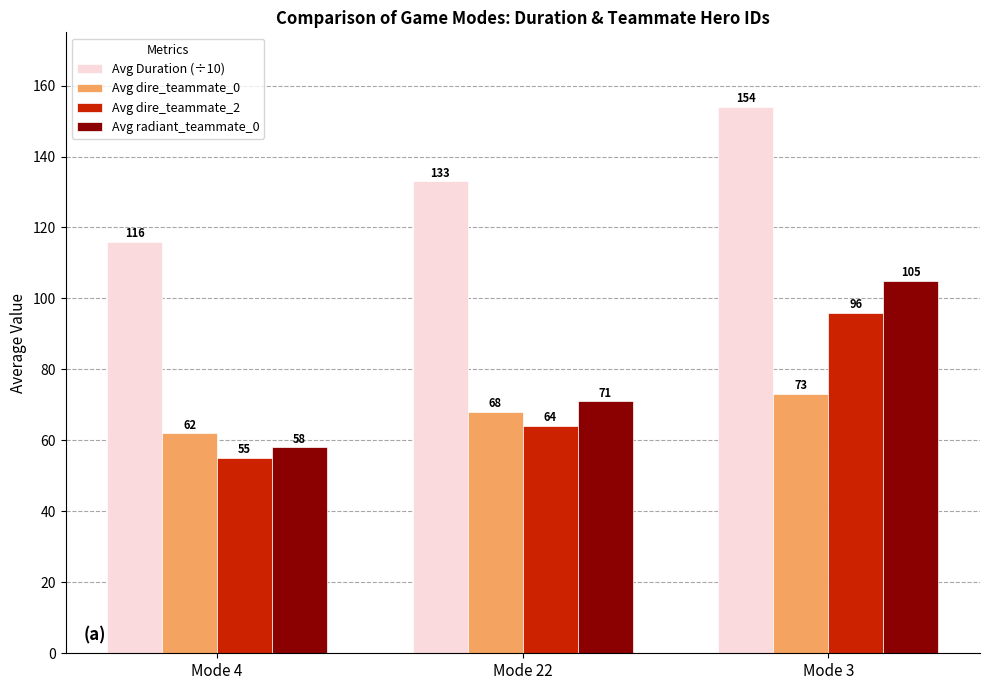

What is the spread (max minus min) of values at Mode 4?

61